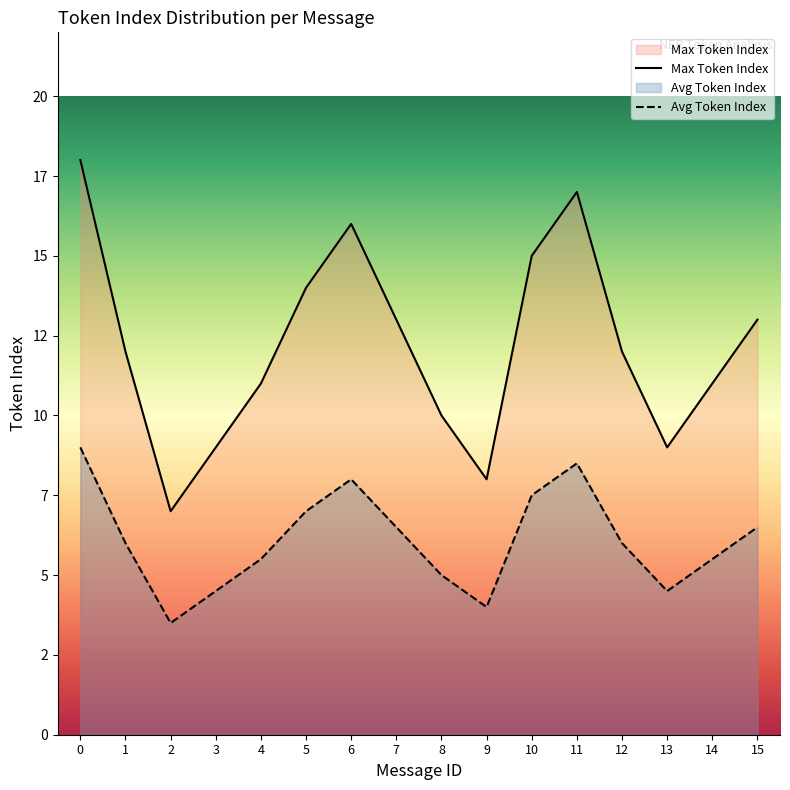

Which series has the largest total across all categories?

Max Token Index